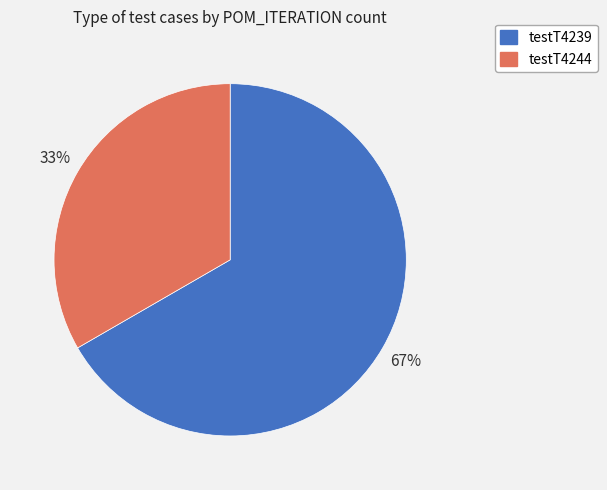

Rank the categories by value from lowest to highest.

testT4244, testT4239